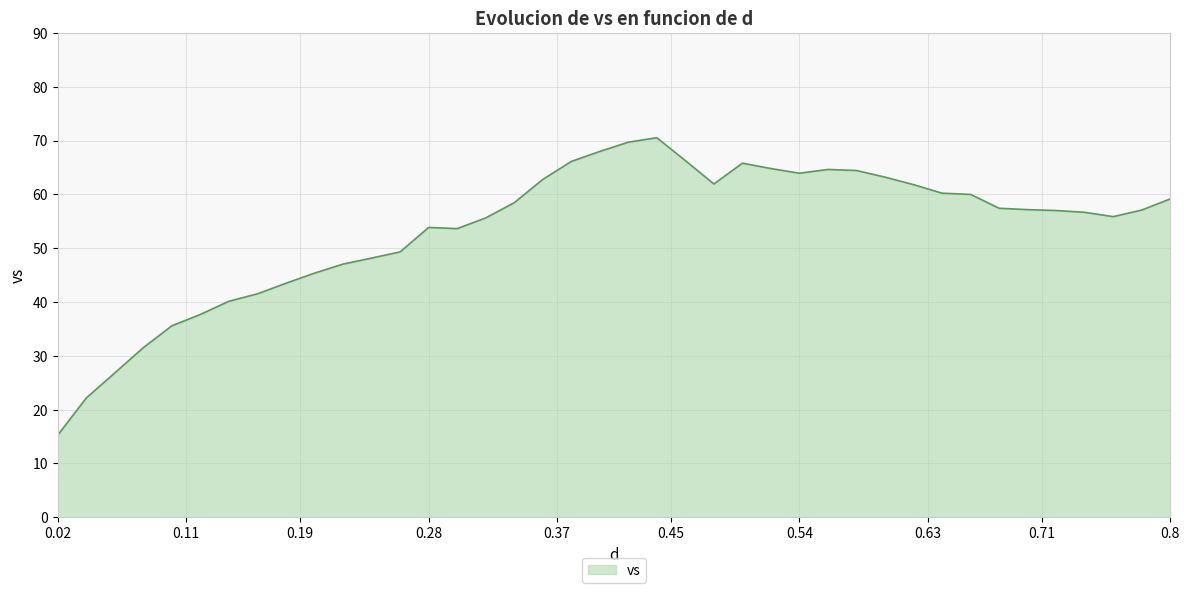

What is the greatest value displayed?

70.5